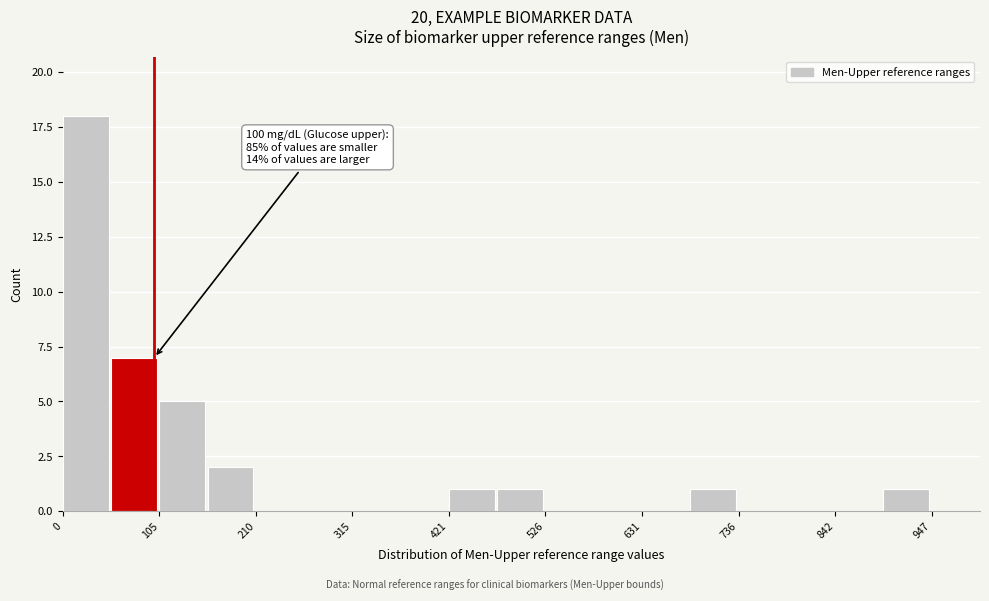

Read against the x-axis, roughly where is the centre of the tallest bar?

20